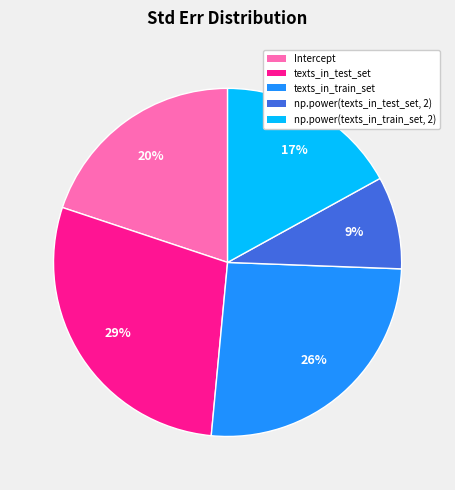

Rank the categories by value from highest to lowest.

texts_in_test_set, texts_in_train_set, Intercept, np.power(texts_in_train_set, 2), np.power(texts_in_test_set, 2)